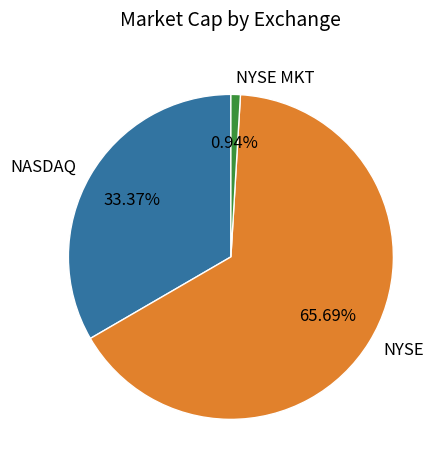

Between NYSE MKT and NASDAQ, which is larger?

NASDAQ